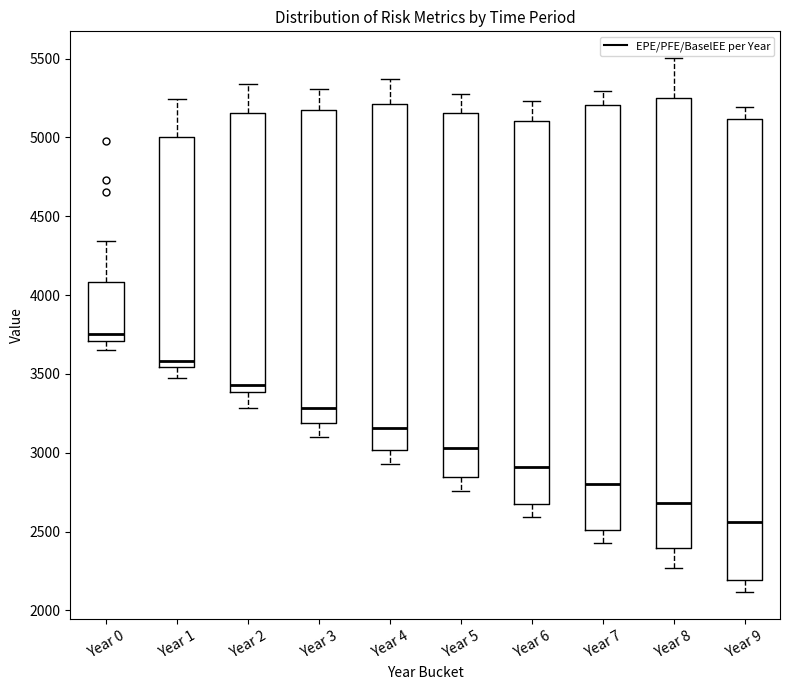

Reading left to right, transcribe this box plot: for each box, give where its median line is, the range the box spans, and where its two whiskers end, as read against the y-axis. The values are not printed on the chart, so give them approximately, as read against the axis.

Year 0: median 3750, box 3700 to 4100, whiskers 3650 to 4350
Year 1: median 3600, box 3550 to 5000, whiskers 3450 to 5250
Year 2: median 3450, box 3400 to 5150, whiskers 3300 to 5350
Year 3: median 3300, box 3200 to 5200, whiskers 3100 to 5300
Year 4: median 3150, box 3000 to 5200, whiskers 2950 to 5350
Year 5: median 3050, box 2850 to 5150, whiskers 2750 to 5250
Year 6: median 2900, box 2700 to 5100, whiskers 2600 to 5250
Year 7: median 2800, box 2500 to 5200, whiskers 2450 to 5300
Year 8: median 2700, box 2400 to 5250, whiskers 2250 to 5500
Year 9: median 2550, box 2200 to 5100, whiskers 2100 to 5200